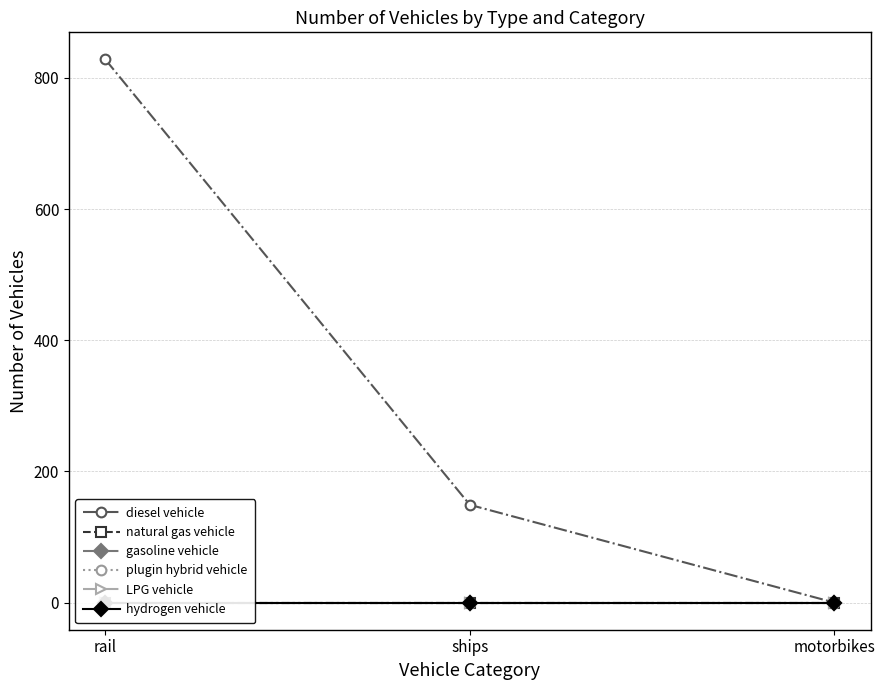

Reading left to right, transcribe all the data shown in this chart.

diesel vehicle: 828	149	0
natural gas vehicle: 0	0	0
gasoline vehicle: 0	0	0
plugin hybrid vehicle: 0	0	0
LPG vehicle: 0	0	0
hydrogen vehicle: 0	0	0